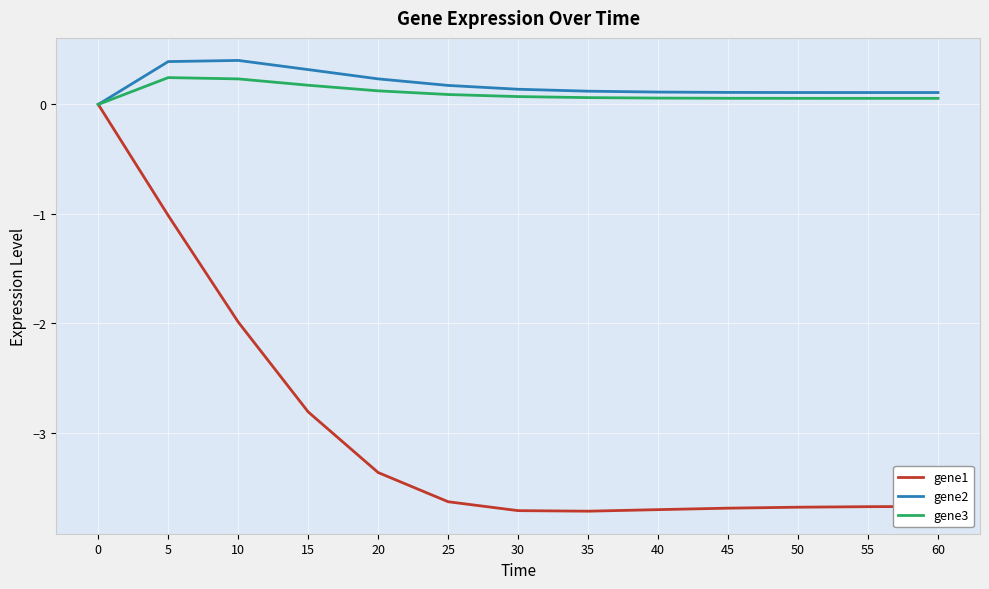

The gene1 series shows -3.4 at 20. True or false?

True